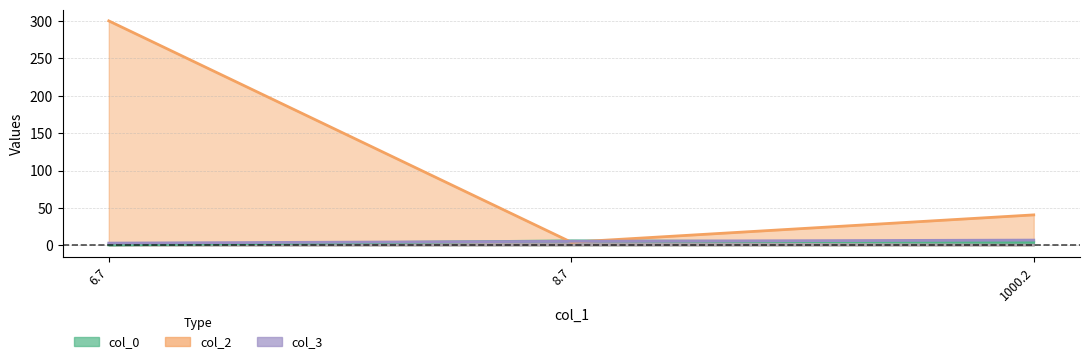

What is the difference between the highest and lowest values at 6.7?

299.5